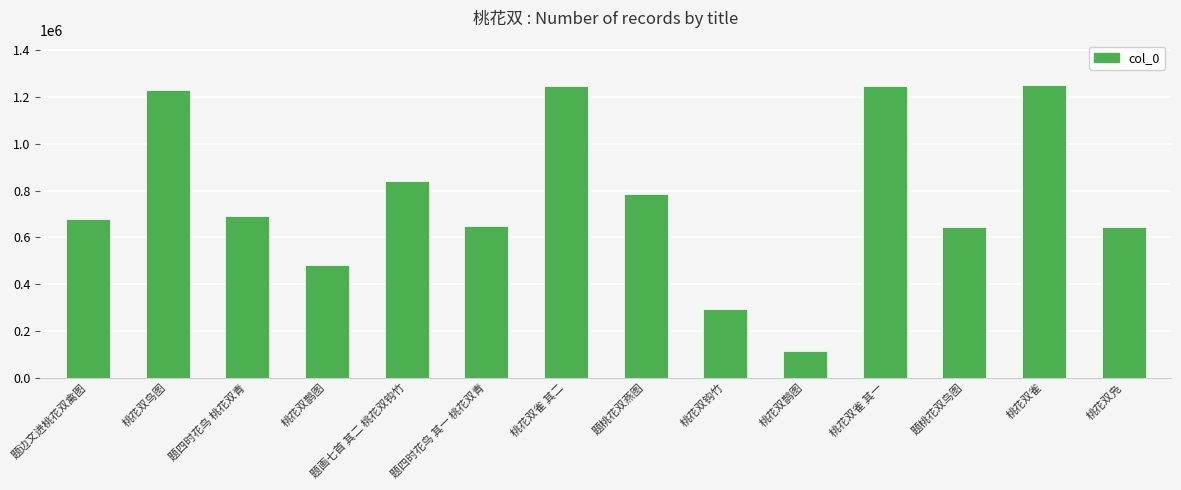

The chart shows a value of 1225212 at 题桃花双燕图. True or false?

False